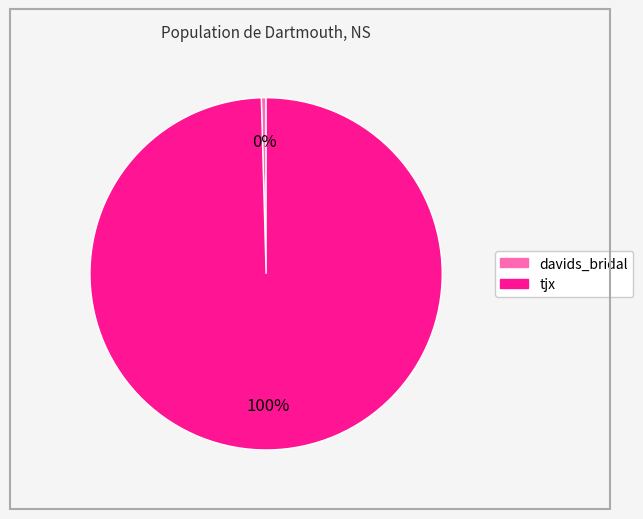

What is the largest slice in the pie chart?

tjx